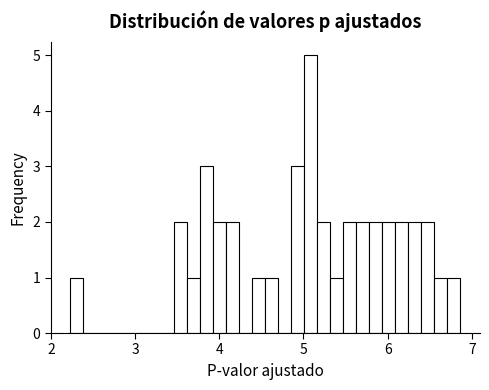

Around what value on the x-axis is the tallest bar? Give the approximate position of its centre, as read against the axis.

5.1